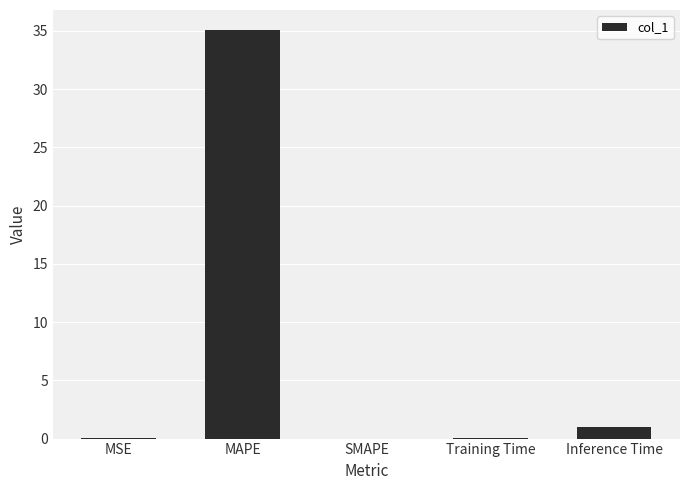

What is the maximum value shown in the chart?

35.0